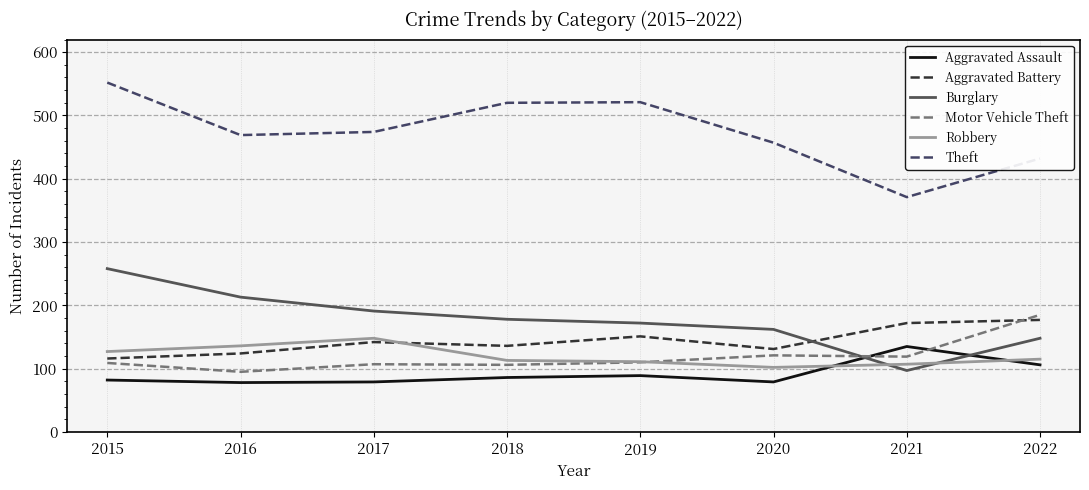

Between which two adjacent categories do Robbery and Burglary first intersect?

2020 and 2021